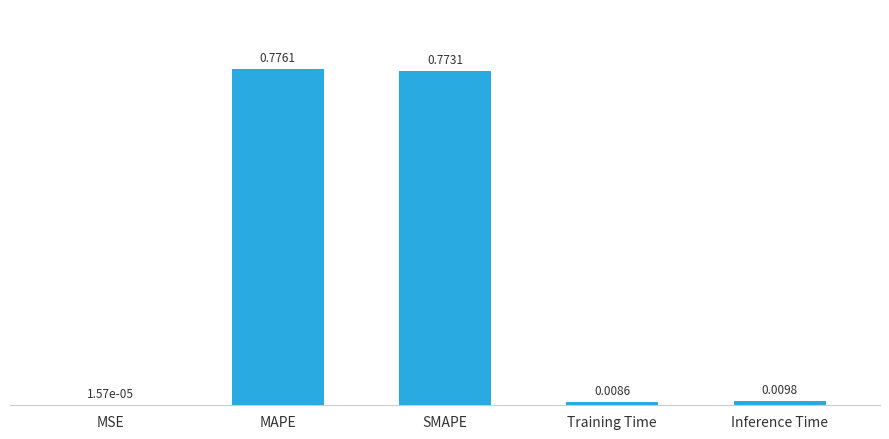

What is the change in value from MAPE to Inference Time?

-0.8